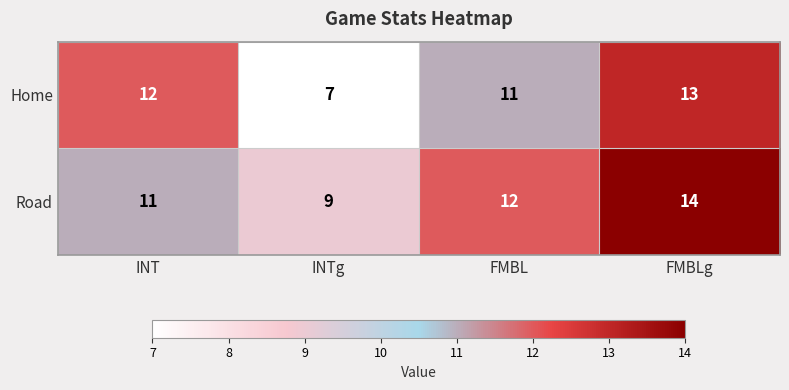

What is the difference between the Home values at FMBL and INTg?

4